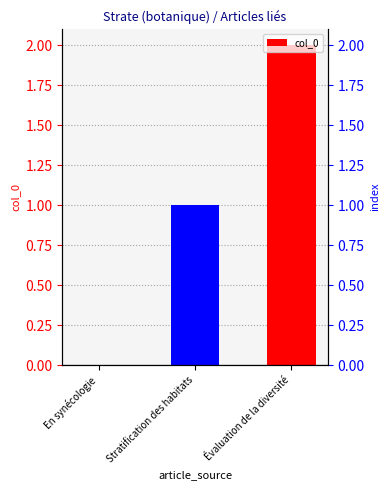

How many bars are there in total?

3